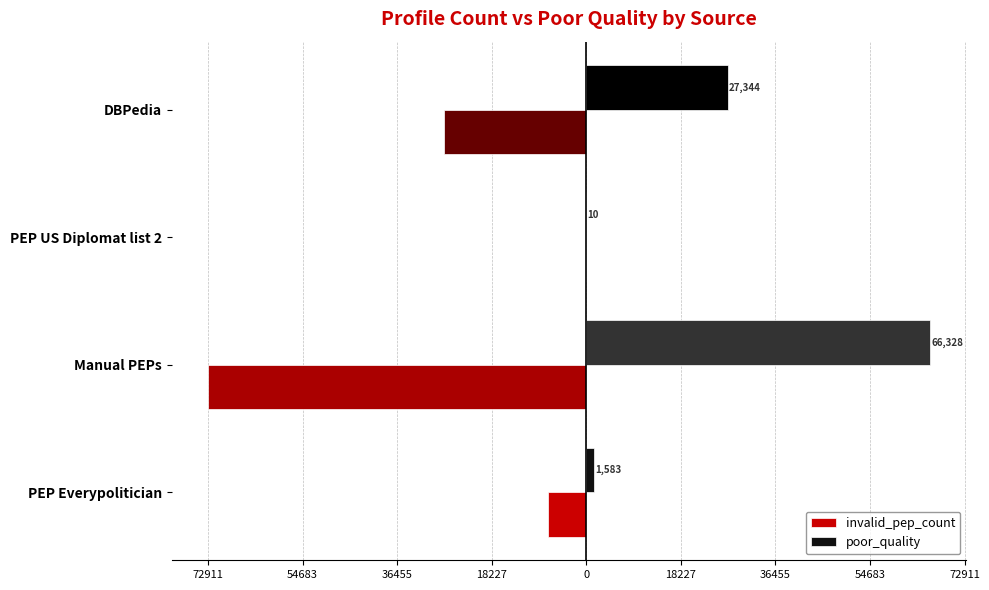

What are all the series names shown in the legend?

invalid_pep_count, poor_quality